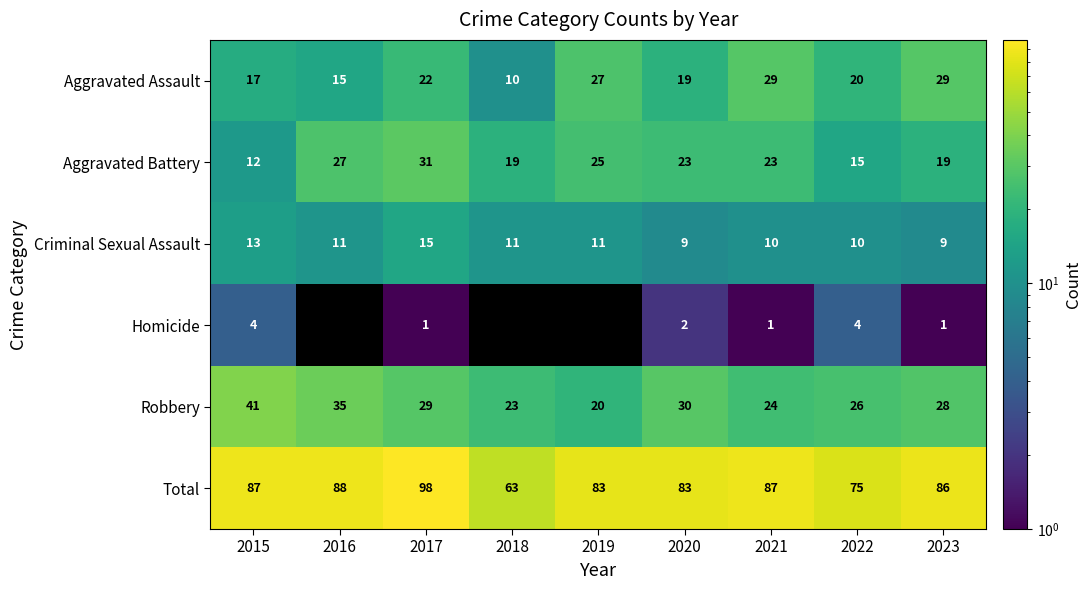

The Aggravated Assault series shows 18 at 2018. True or false?

False